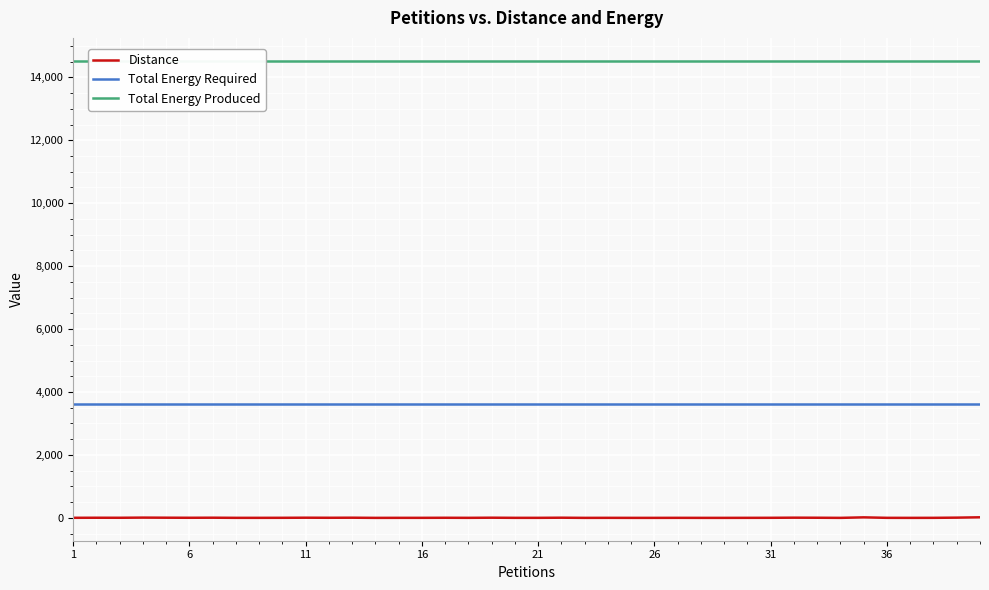

True or false: Total Energy Required and Distance intersect in this chart.

False